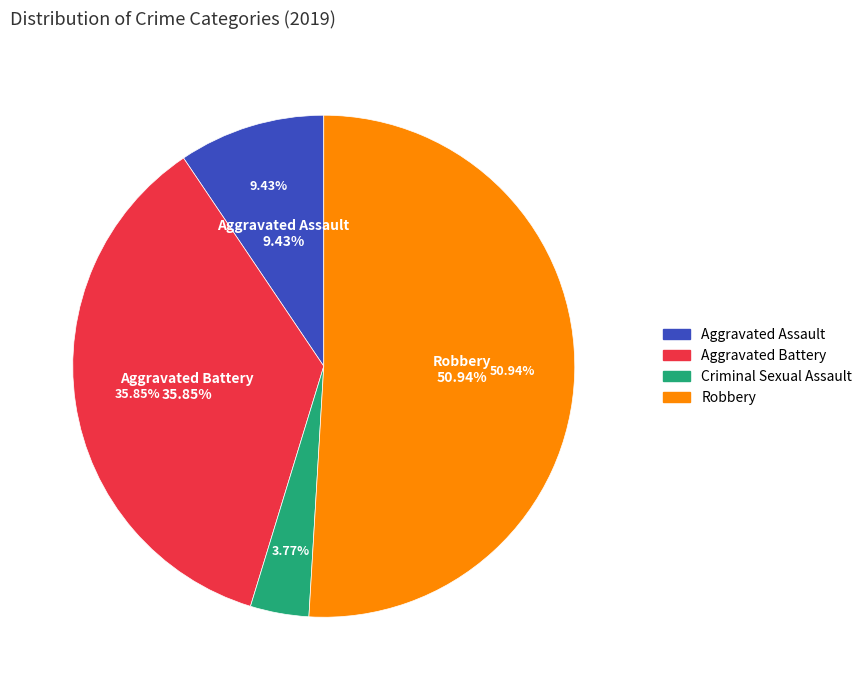

What is the smallest slice in the pie chart?

Criminal Sexual Assault